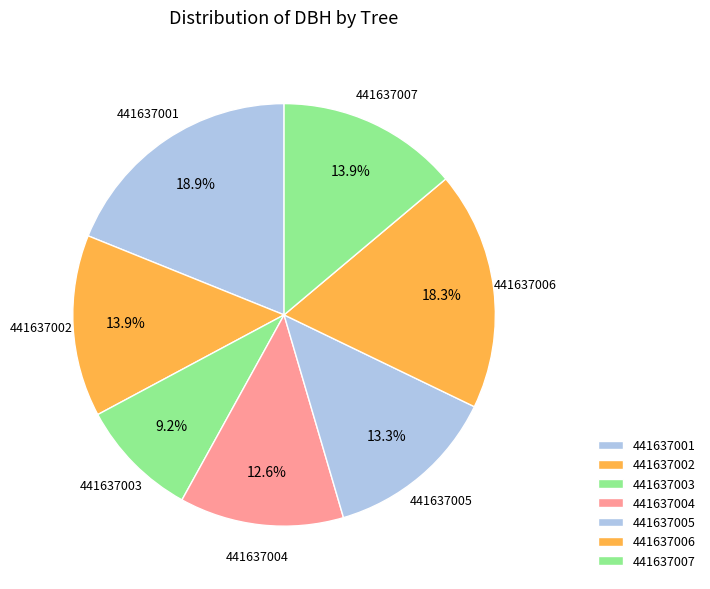

True or false: 441637007 accounts for 14% of the total.

True